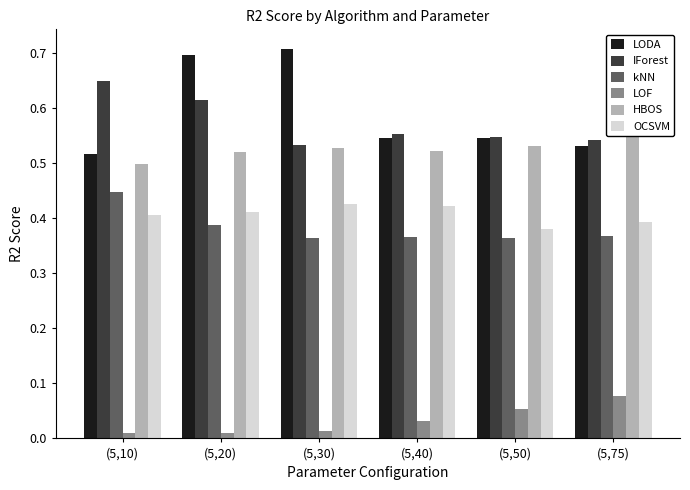

How many bars are there in total?

36